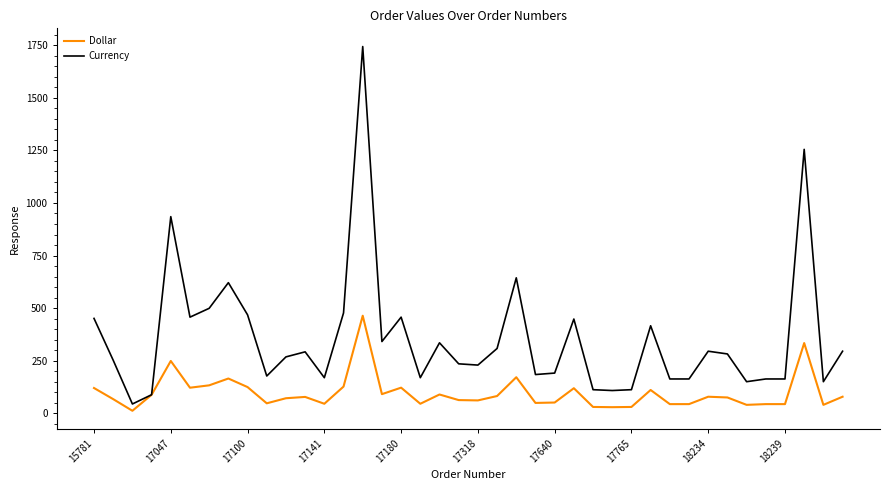

At how many categories does at least one series exceed 1349?

1